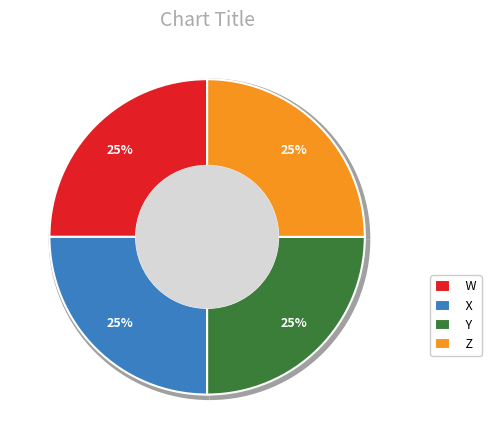

Is there any slice that represents more than half of the pie?

No